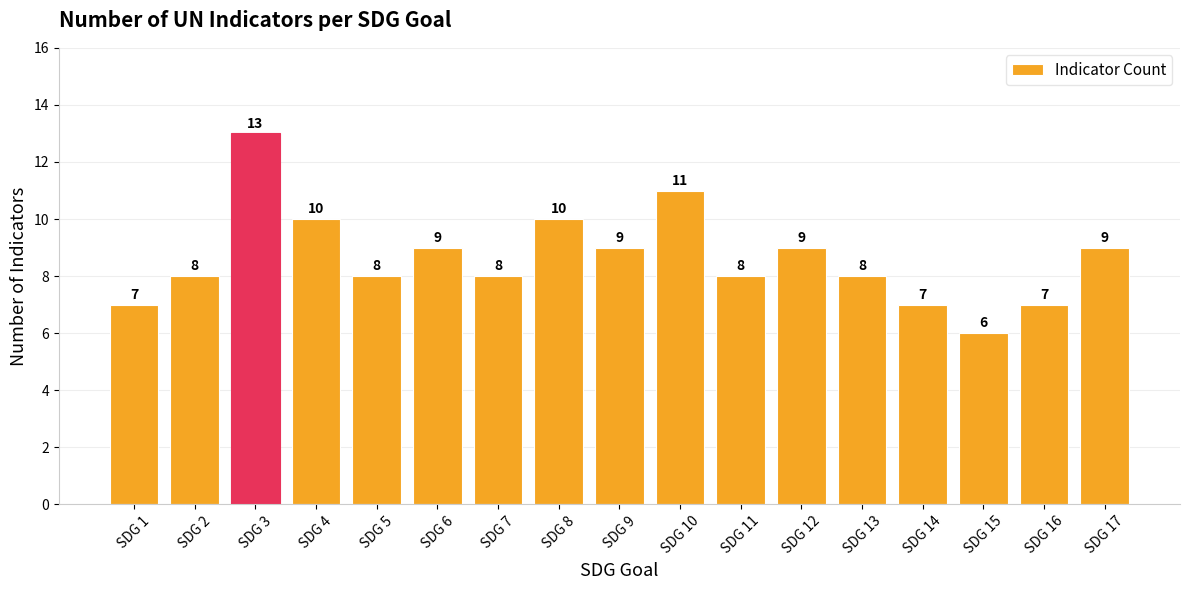

Which has a higher value, SDG 17 or SDG 16?

SDG 17